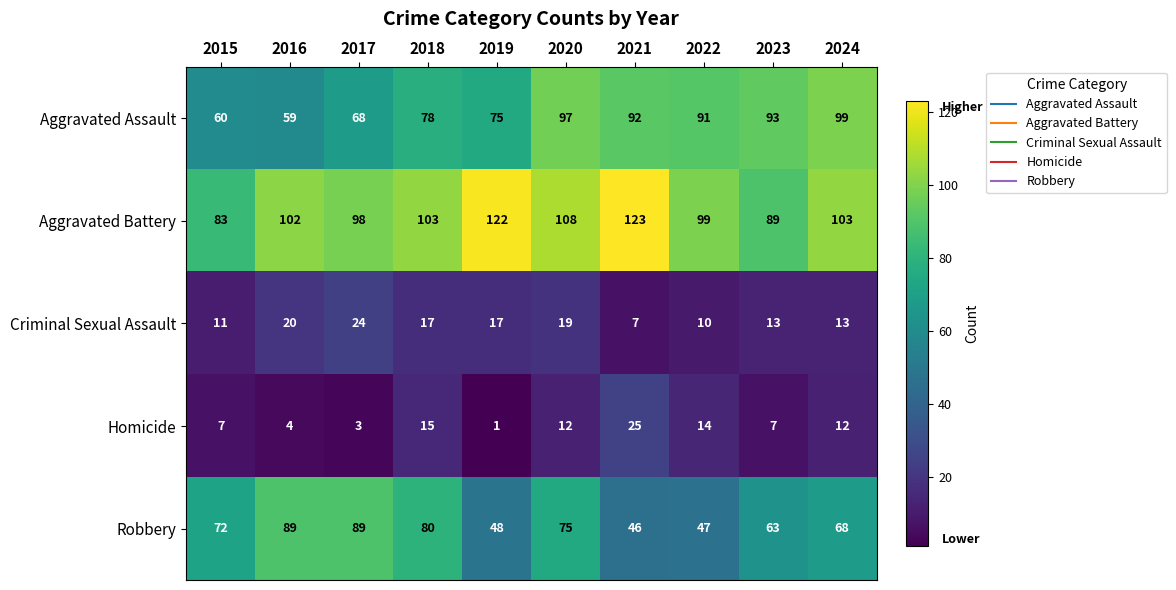

Rank the series at 2019 from highest to lowest value.

Aggravated Battery, Aggravated Assault, Robbery, Criminal Sexual Assault, Homicide